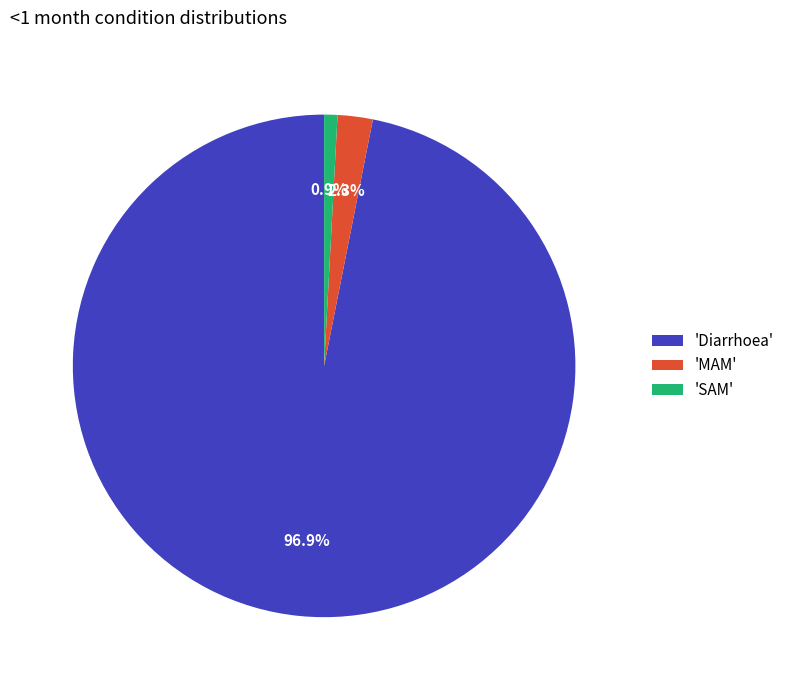

Rank the categories by value from highest to lowest.

'Diarrhoea', 'MAM', 'SAM'